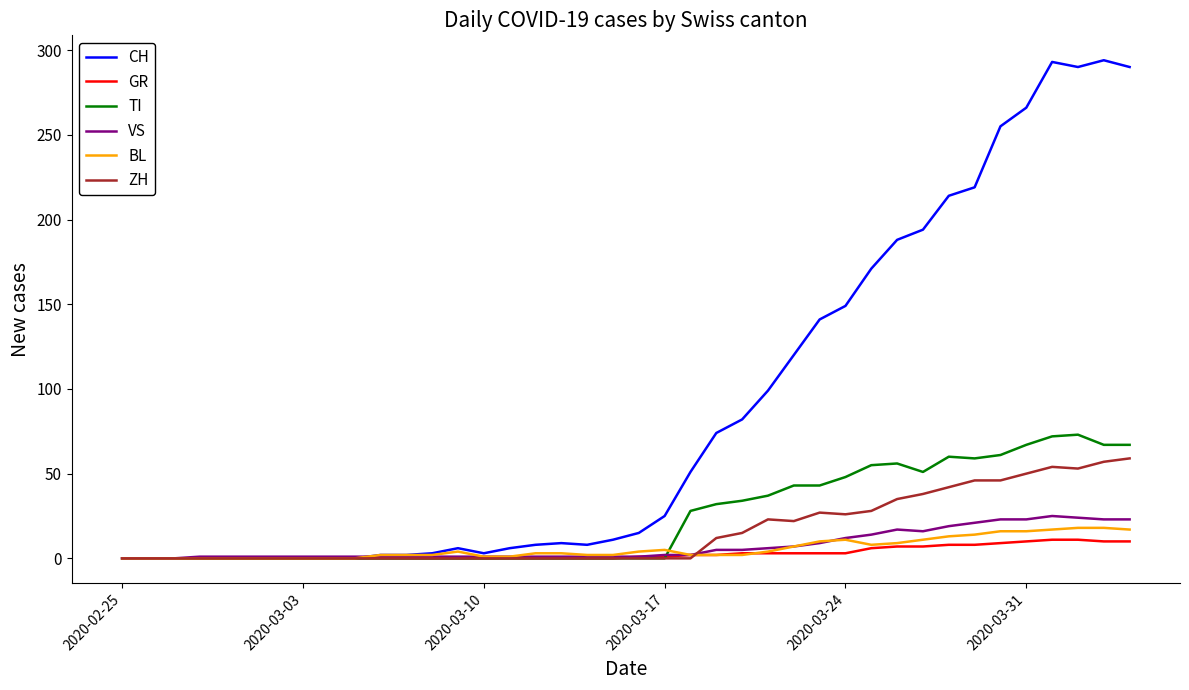

Which series has the largest range (max minus min)?

CH